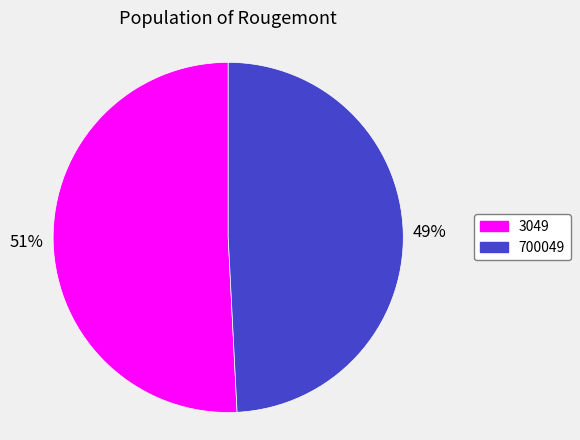

How many segments does this pie chart have?

2